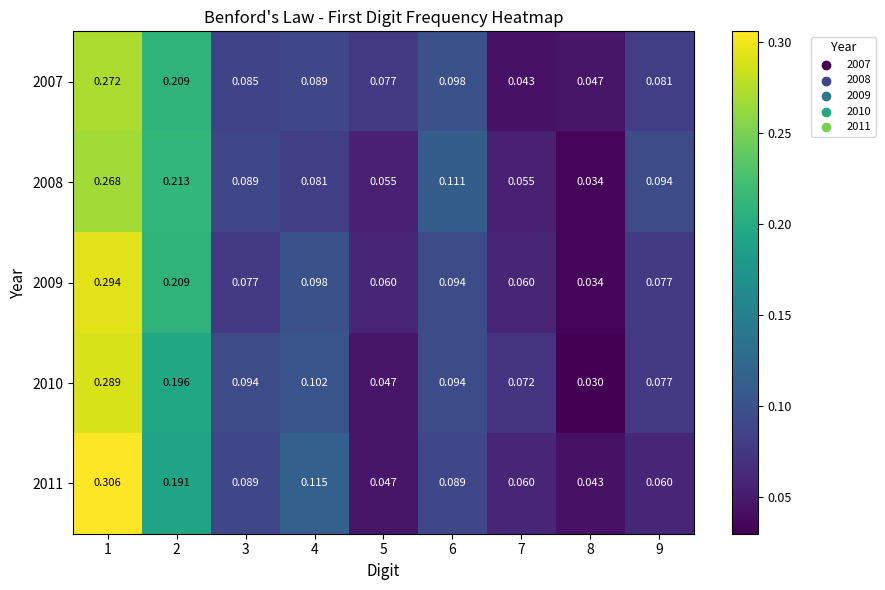

Is the value of 2010 at 7 greater than the value of 2007 at 9?

No